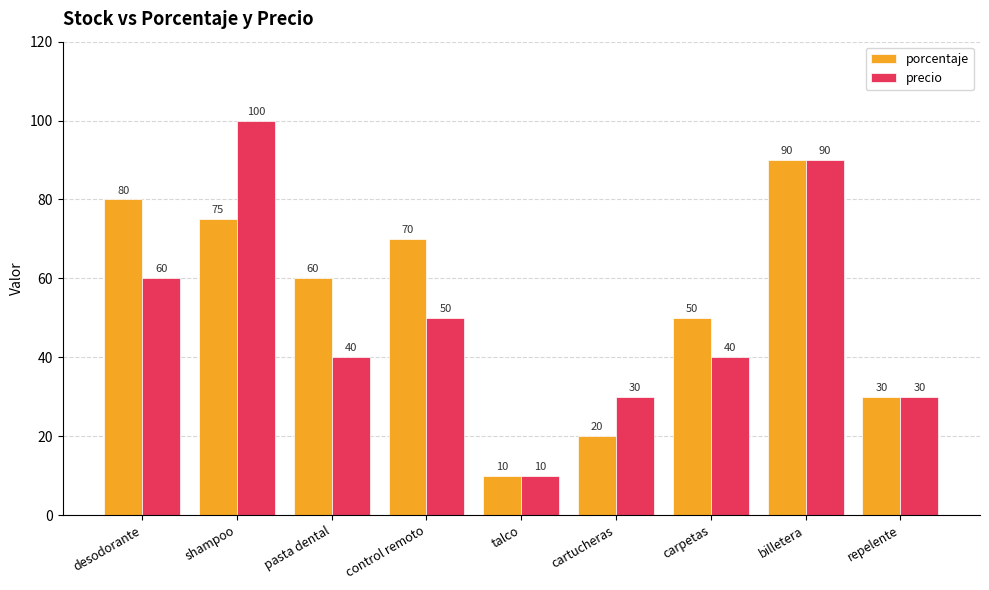

Reading left to right, extract all data points from this chart.

porcentaje: desodorante=80	shampoo=75	pasta dental=60	control remoto=70	talco=10	cartucheras=20	carpetas=50	billetera=90	repelente=30
precio: desodorante=60	shampoo=100	pasta dental=40	control remoto=50	talco=10	cartucheras=30	carpetas=40	billetera=90	repelente=30